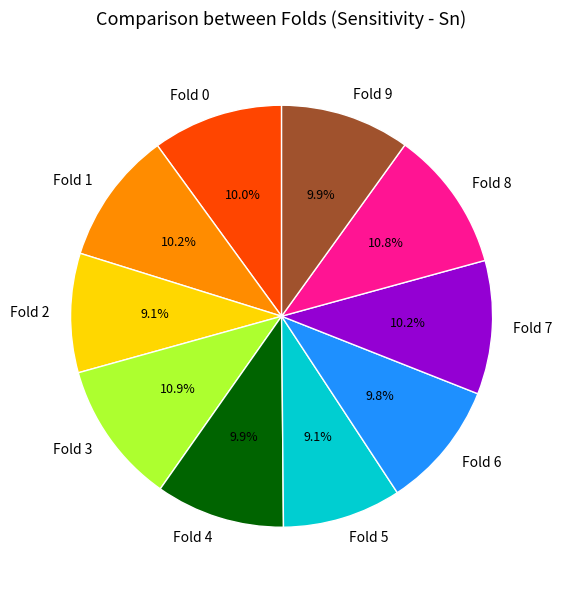

Does any single category account for the majority?

No